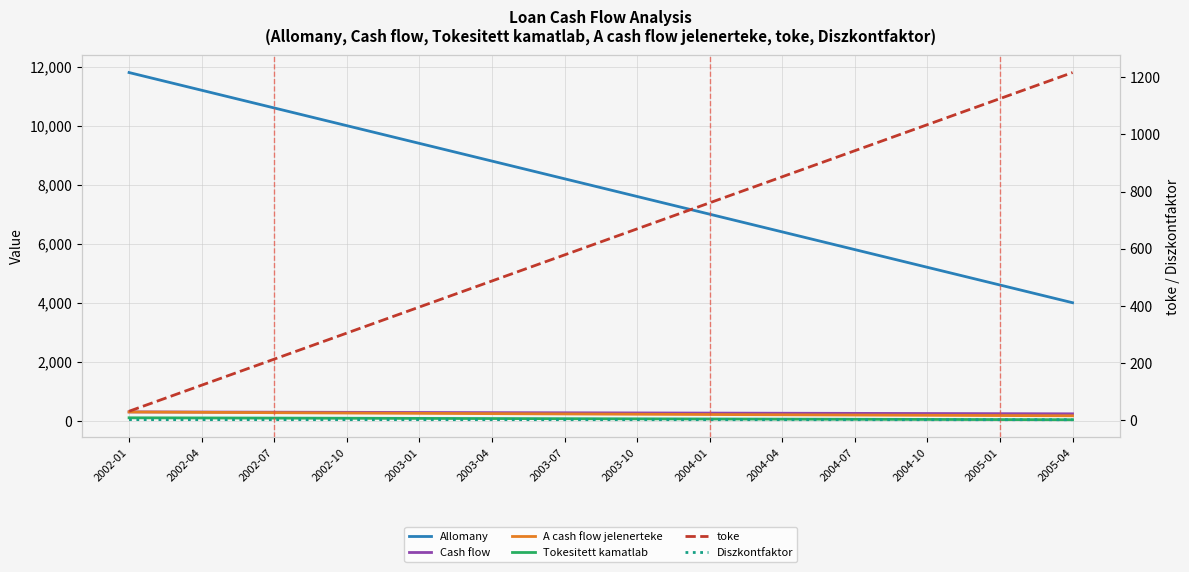

What is the label of the 10th point from the left?

2004-04